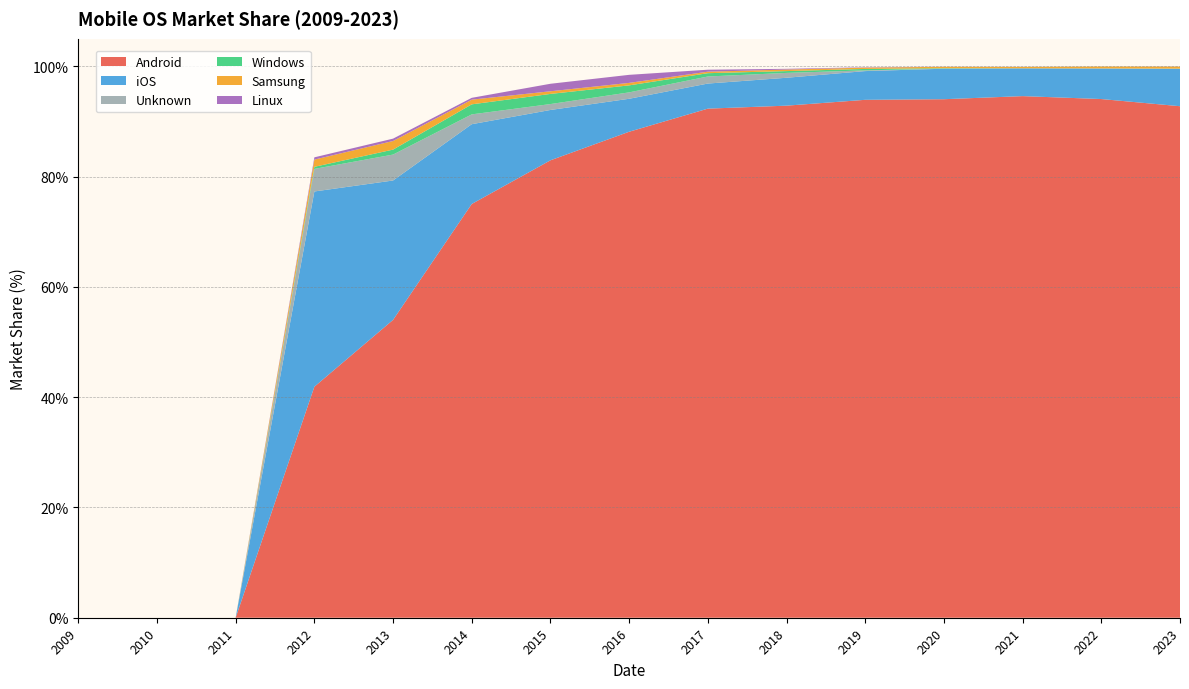

Reading left to right, list all the values displayed in this chart.

Android: 0.0	0.0	0.0	41.9	54.0	75.0	83.0	88.1	92.3	92.9	93.9	94.0	94.6	94.1	92.8
iOS: 0.0	0.0	0.0	35.4	25.3	14.5	9.1	6.0	4.5	5.1	5.2	5.5	5.0	5.5	6.8
Unknown: 0.0	0.0	0.0	4.1	4.7	1.8	1.1	1.2	1.3	0.9	0.1	0.0	0.0	0.0	0.0
Windows: 0.0	0.0	0.0	0.4	0.9	1.8	1.8	1.3	0.6	0.3	0.3	0.1	0.0	0.0	0.0
Samsung: 0.0	0.0	0.0	1.3	1.6	0.8	0.5	0.5	0.3	0.3	0.2	0.2	0.2	0.3	0.4
Linux: 0.0	0.0	0.0	0.4	0.4	0.3	1.4	1.5	0.4	0.1	0.1	0.0	0.0	0.0	0.0